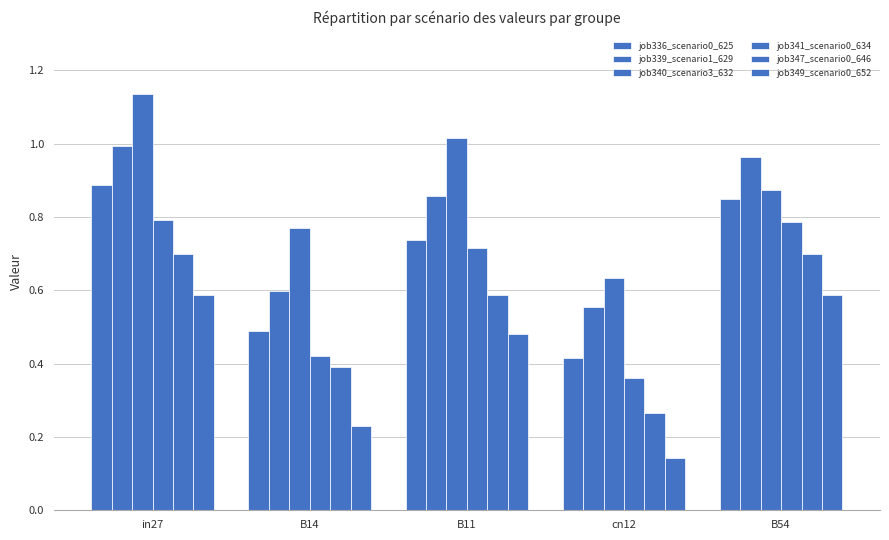

Count the number of categories in the chart.

5